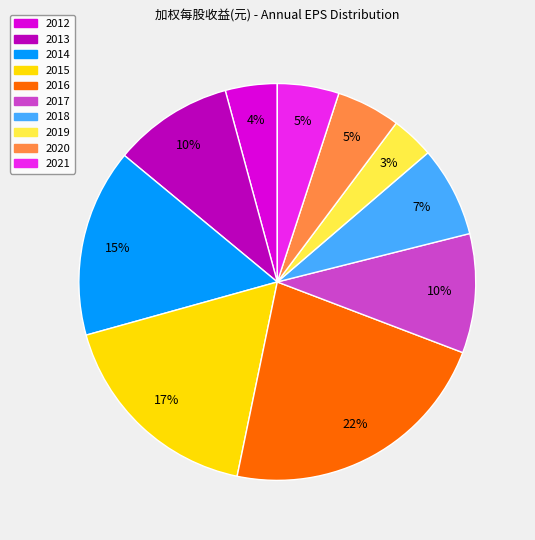

To the nearest percent, what is the difference between the largest and smallest slice percentages?

19%